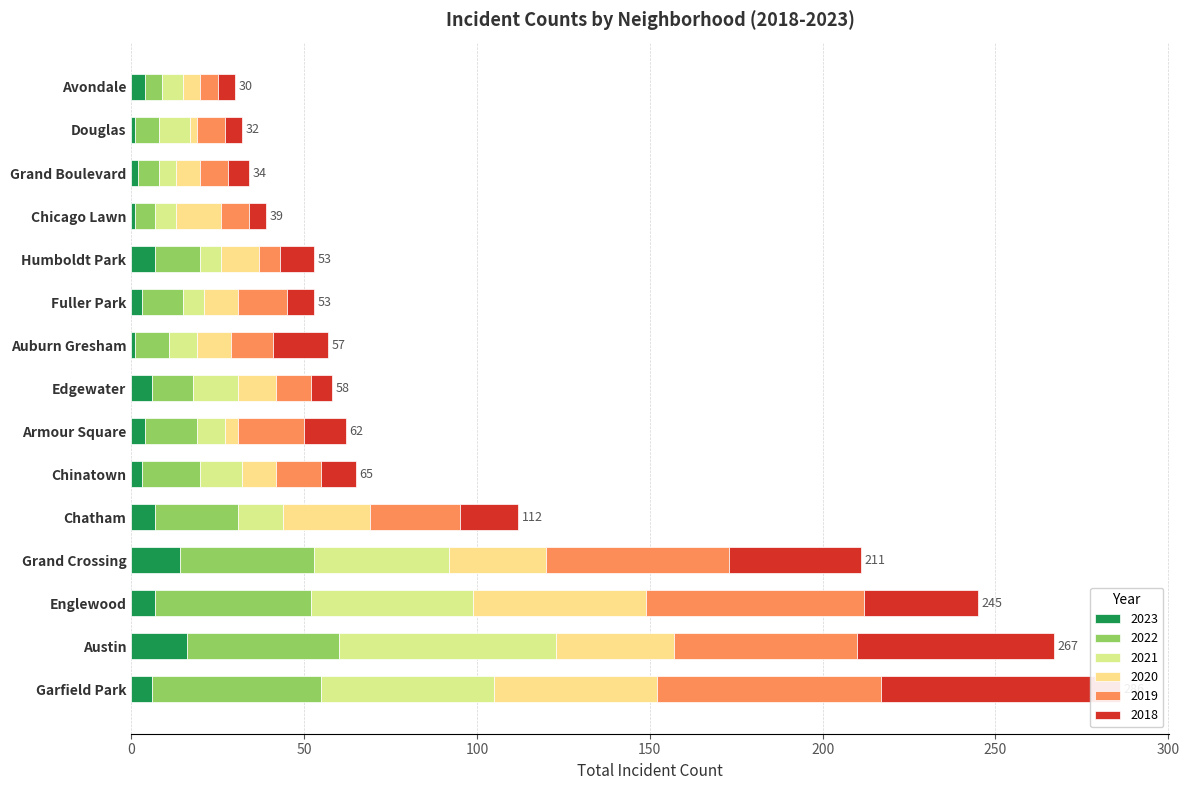

Is it true that 2021 equals 13 at 8?

True